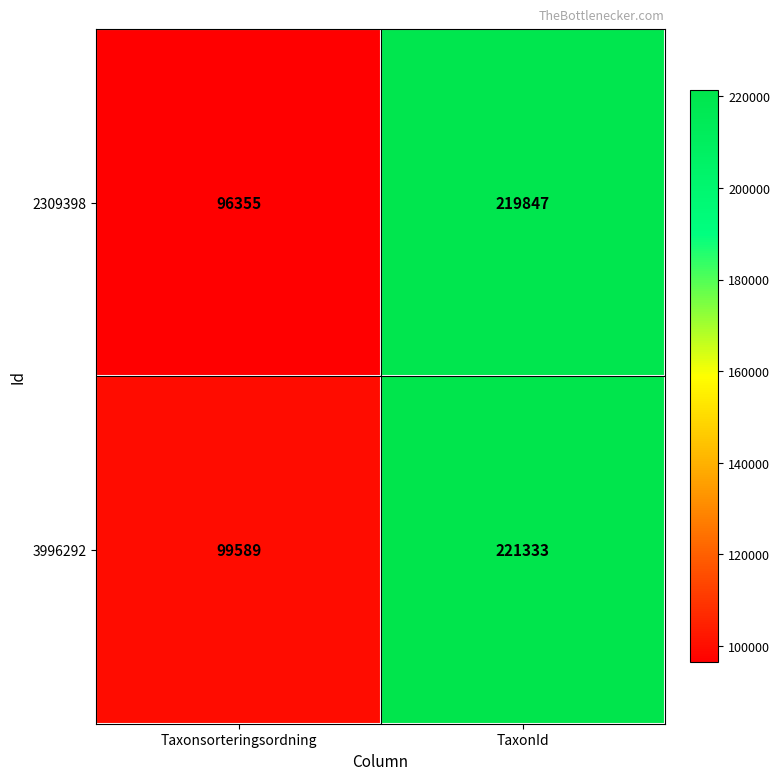

Reading left to right, list all the values displayed in this chart.

2309398: Taxonsorteringsordning=96355	TaxonId=219847
3996292: Taxonsorteringsordning=99589	TaxonId=221333